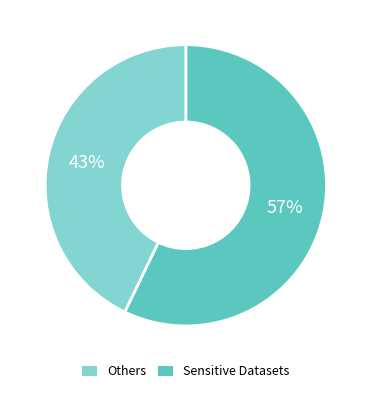

Does any single category account for the majority?

Yes